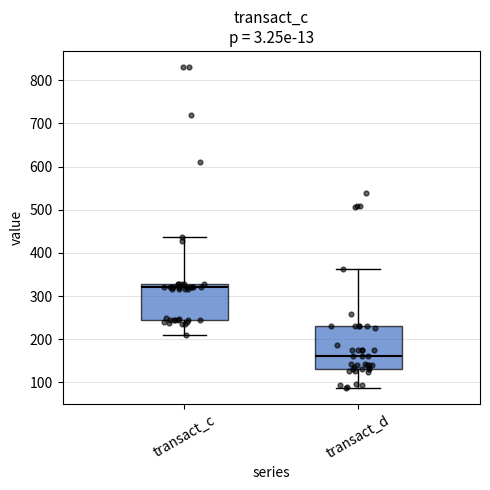

Where is the lower edge of the box for transact_c on the y-axis? The values are not printed on the chart, so give them approximately, as read against the axis.

240